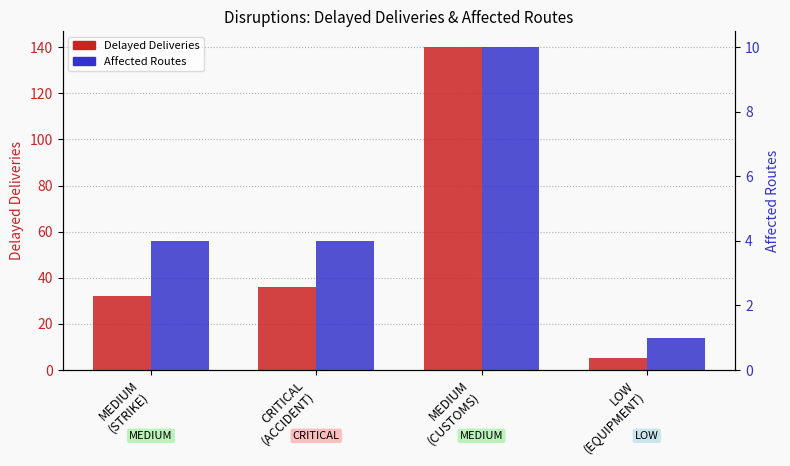

Are the bars grouped side by side (vs. stacked)?

Yes